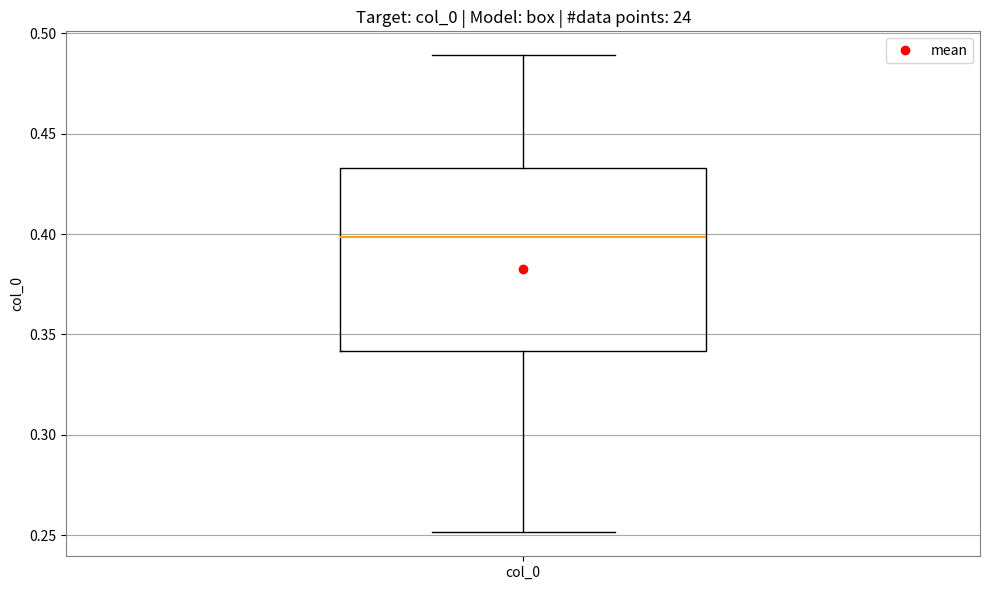

Read this box plot against the y-axis: the position of the median line, the range covered by the box, and the ends of both whiskers. The values are not printed on the chart, so give them approximately, as read against the axis.

median 0.400, box 0.340 to 0.435, whiskers 0.250 to 0.490